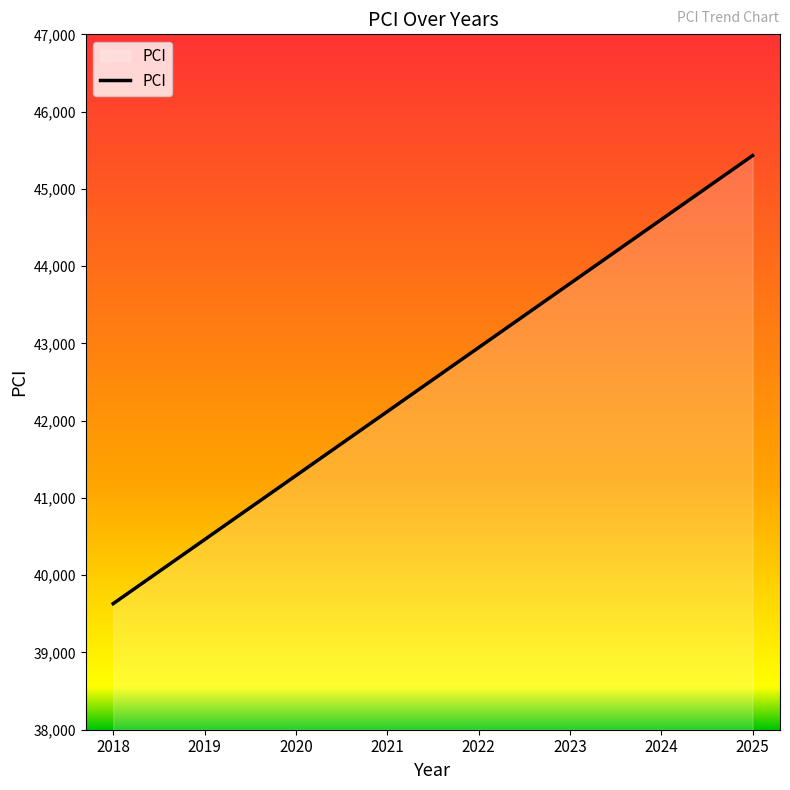

Count the number of data series in this chart.

1